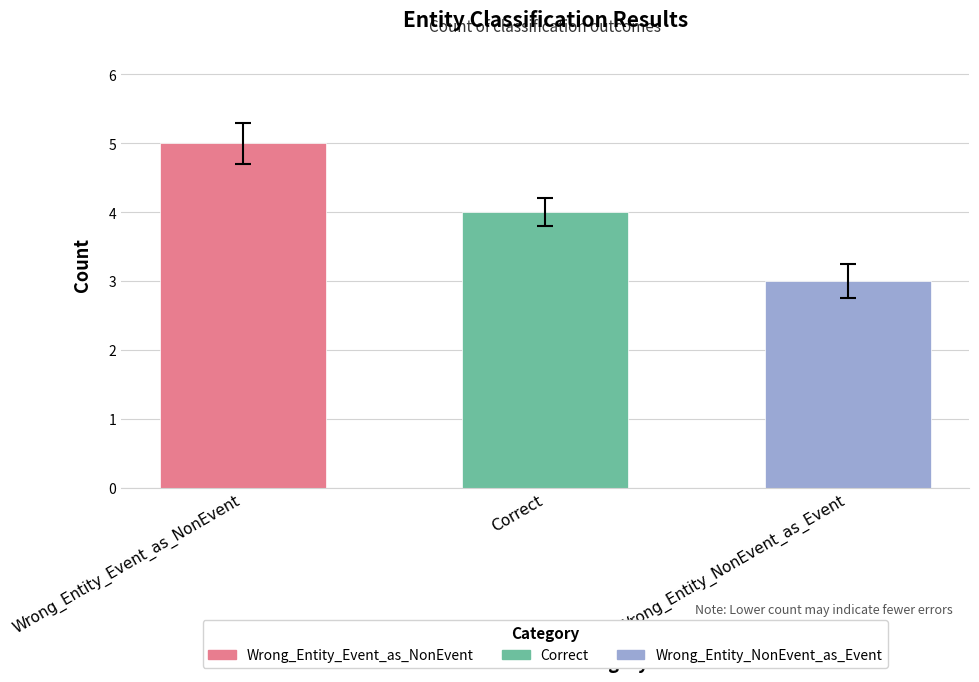

Approximately how many times larger is the value at Wrong_Entity_NonEvent_as_Event compared to Wrong_Entity_Event_as_NonEvent?

0.6